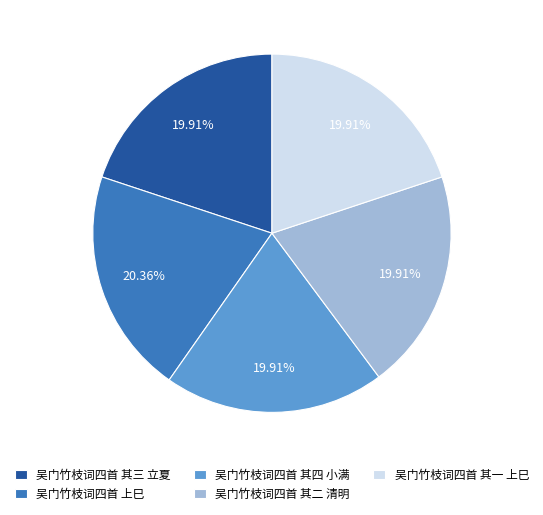

What is the ratio of the value at 吴门竹枝词四首 上巳 to the value at 吴门竹枝词四首 其三 立夏?

1.0